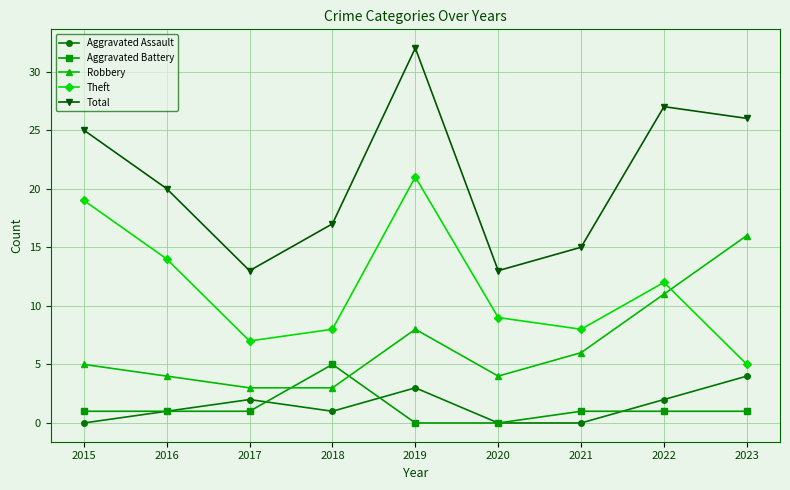

Rank the series at 2021 from lowest to highest value.

Aggravated Assault, Aggravated Battery, Robbery, Theft, Total